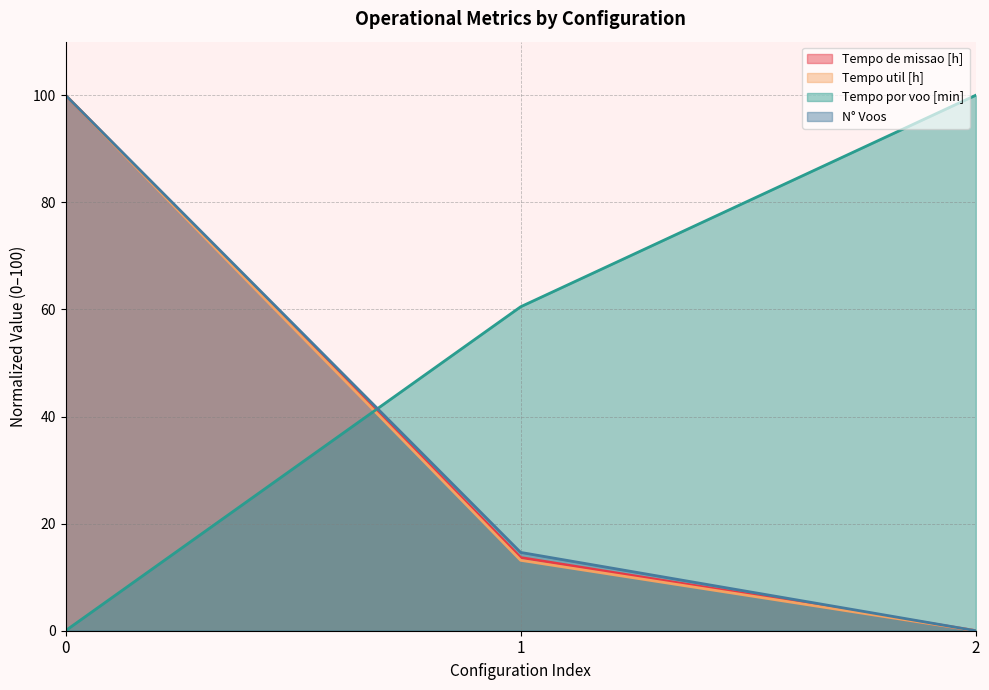

Which category has the lowest value in the Capacidade operacional [ha/h] series?

2